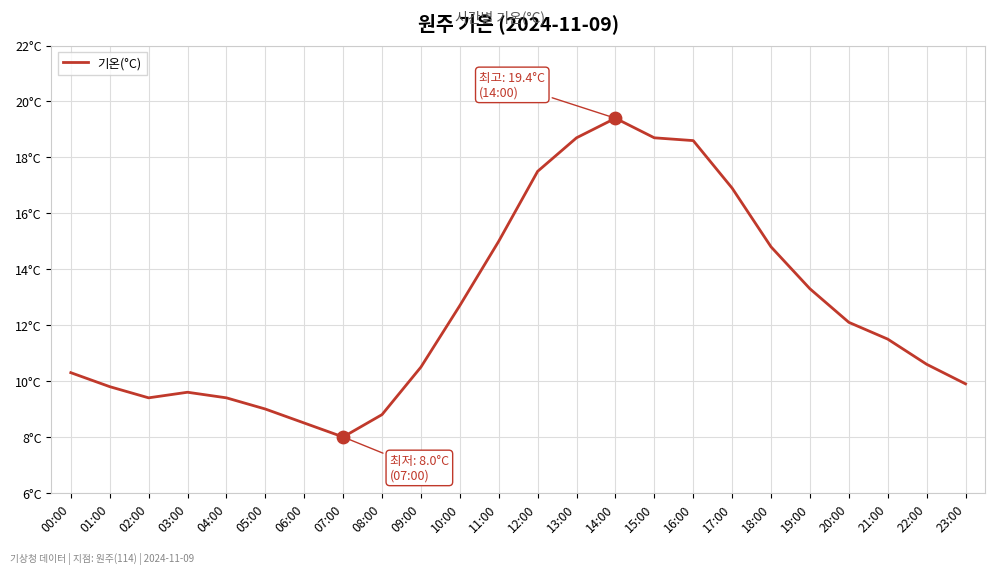

Approximately how many times larger is the value at 02:00 compared to 01:00?

1.0